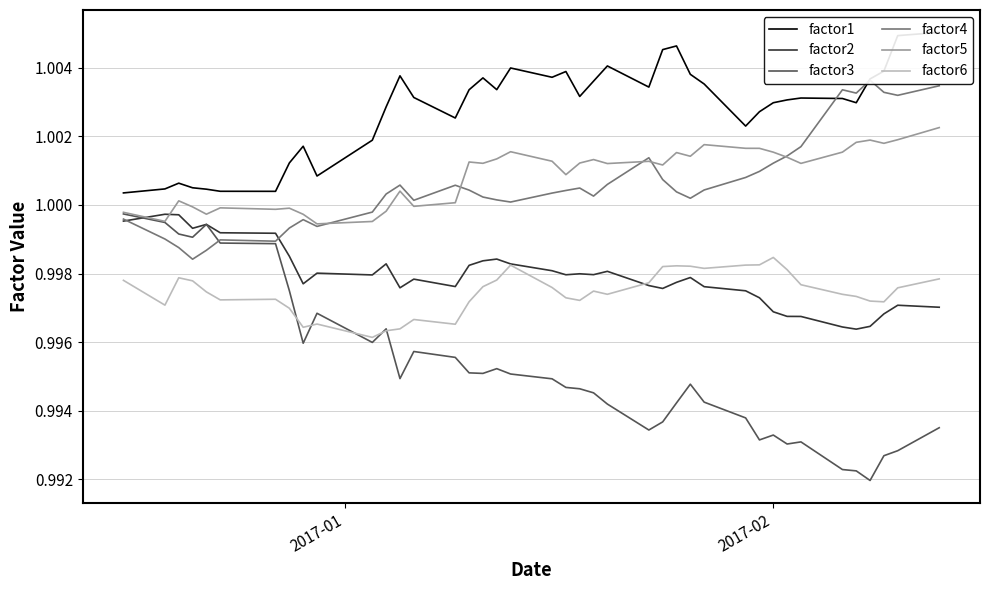

True or false: factor5 and factor6 intersect in this chart.

False